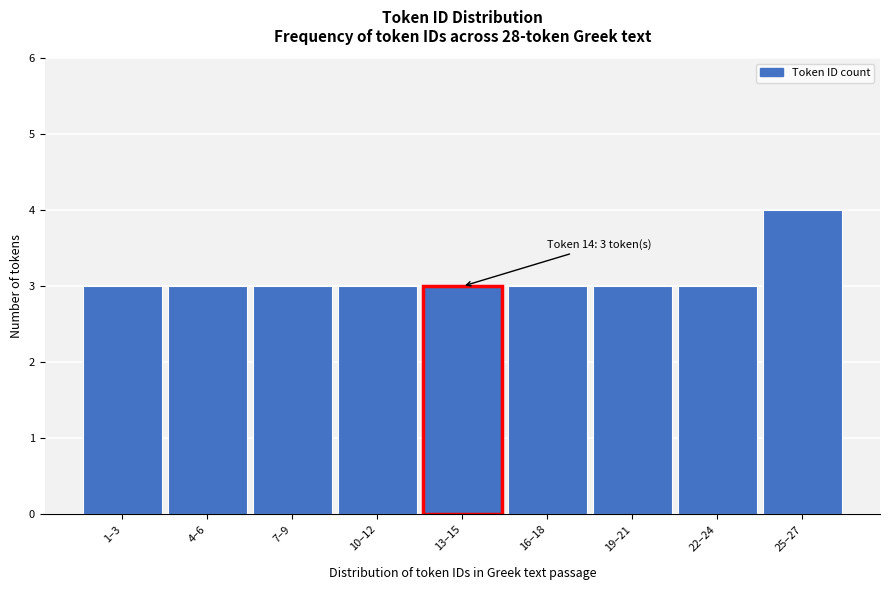

Reading left to right, what are all the values shown in this chart?

3	3	3	3	3	3	3	3	4